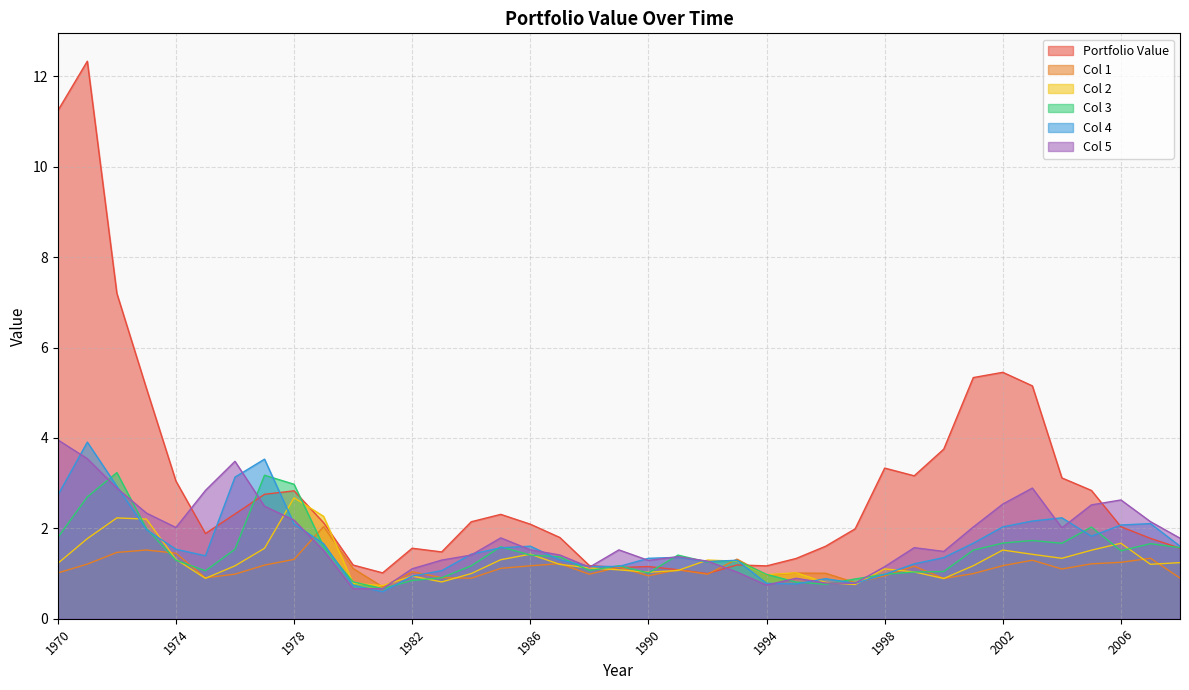

Rank the series at 1975 from lowest to highest value.

Col 2, Col 1, Col 3, Col 4, Portfolio Value, Col 5